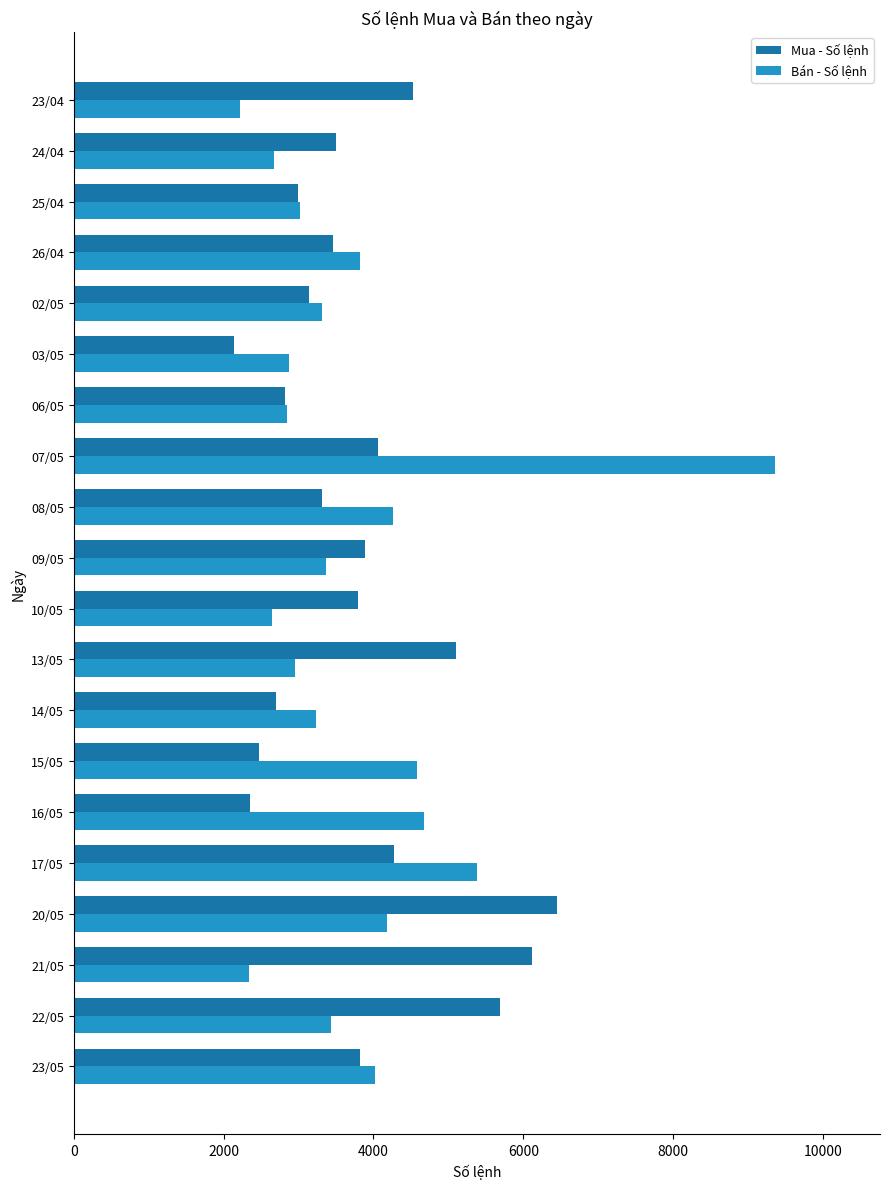

List the series in order of their peak value, lowest first.

Mua - Số lệnh, Bán - Số lệnh